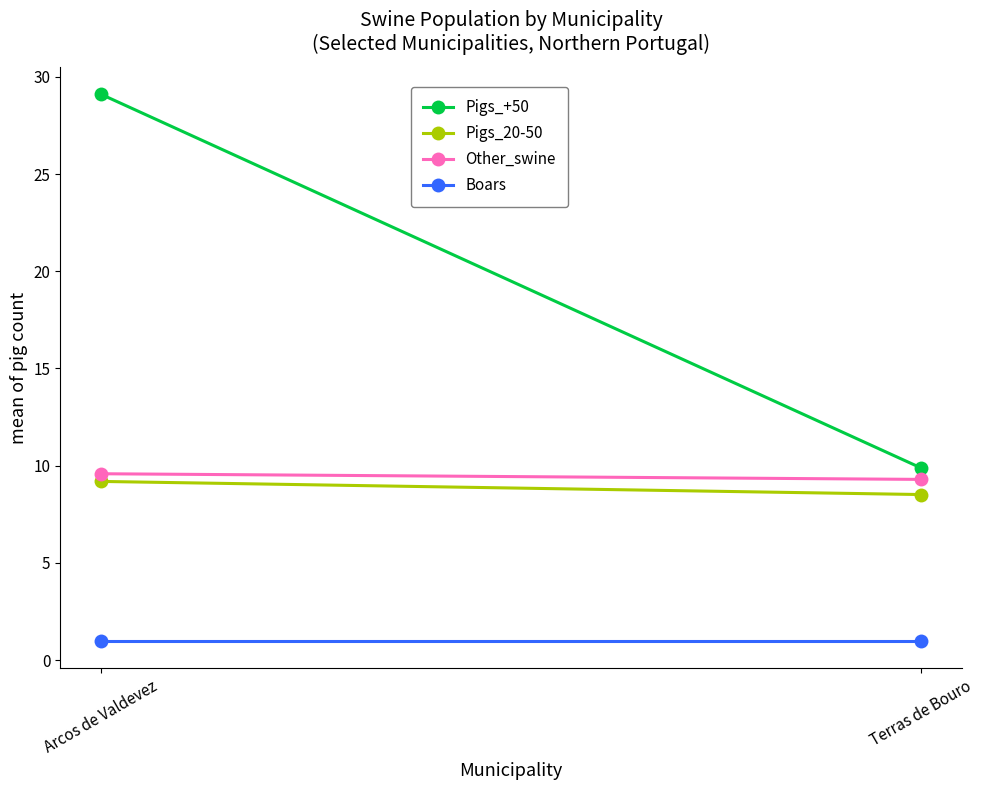

Is it true that Pigs_20-50 equals 4.0 at Arcos de Valdevez?

False